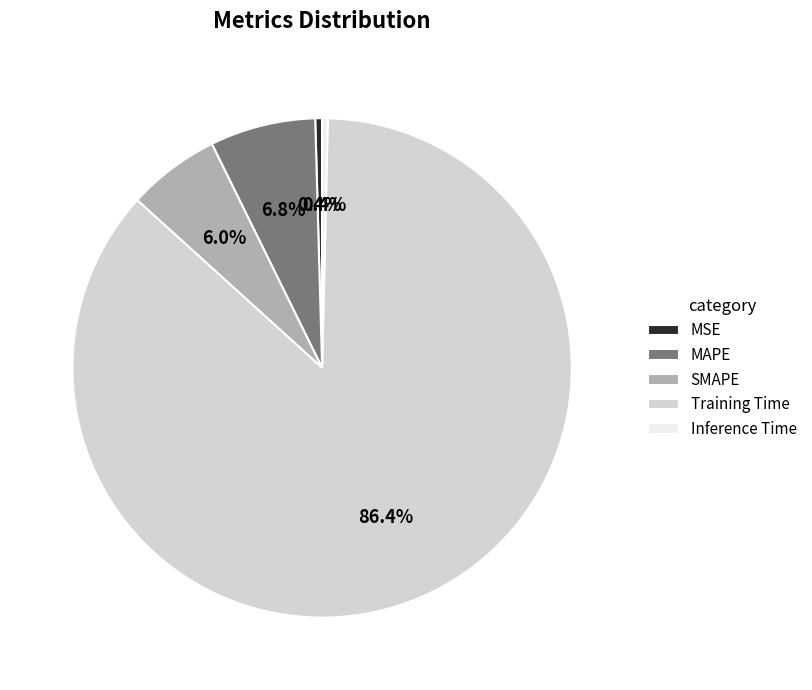

Which slice is the largest?

Training Time